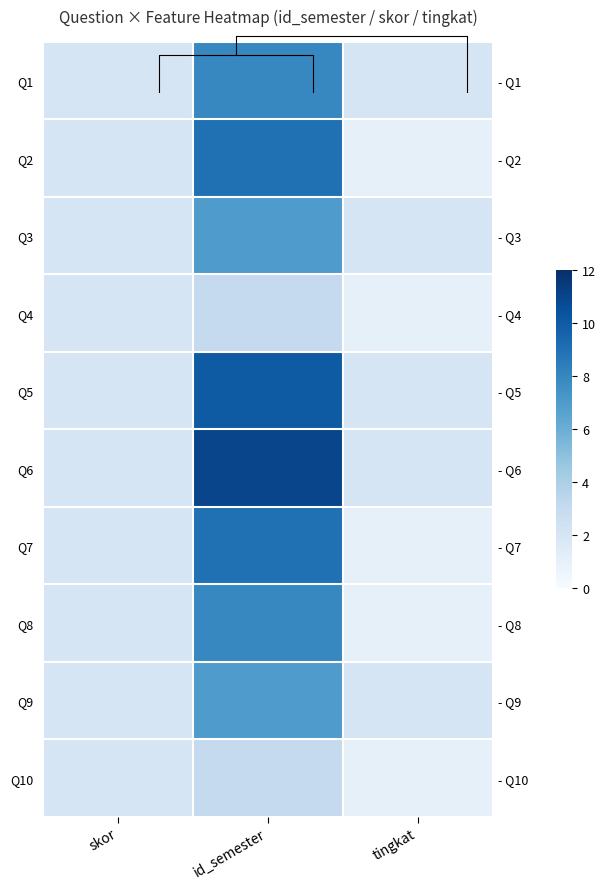

True or false: Q3 has a value of 3 at skor.

False